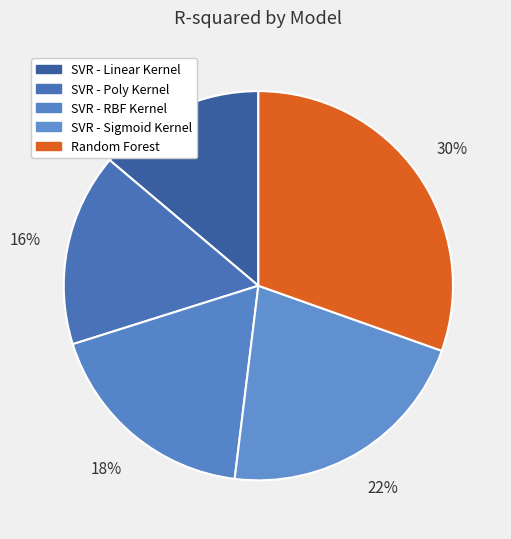

What percentage is the SVR - Sigmoid Kernel slice, to the nearest percent?

22%